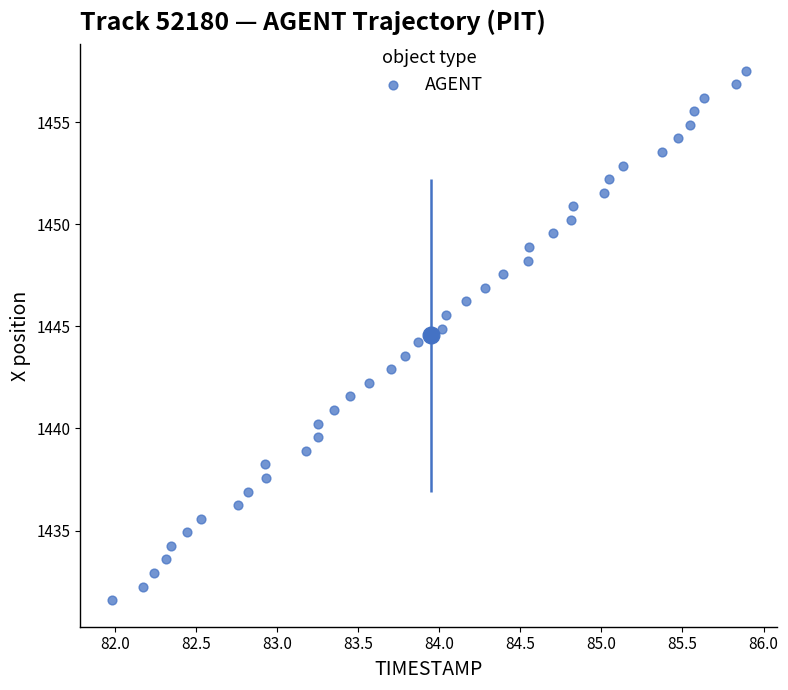

What is the range of Y values (max minus min)?

25.9